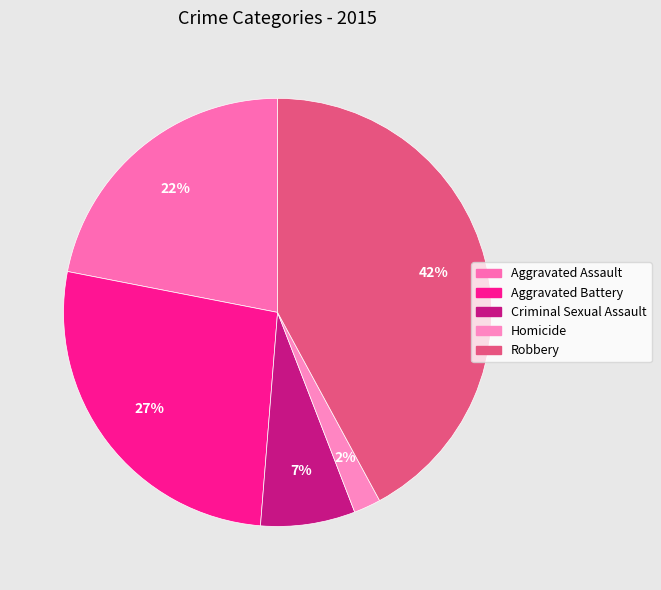

Is there any slice that represents more than half of the pie?

No